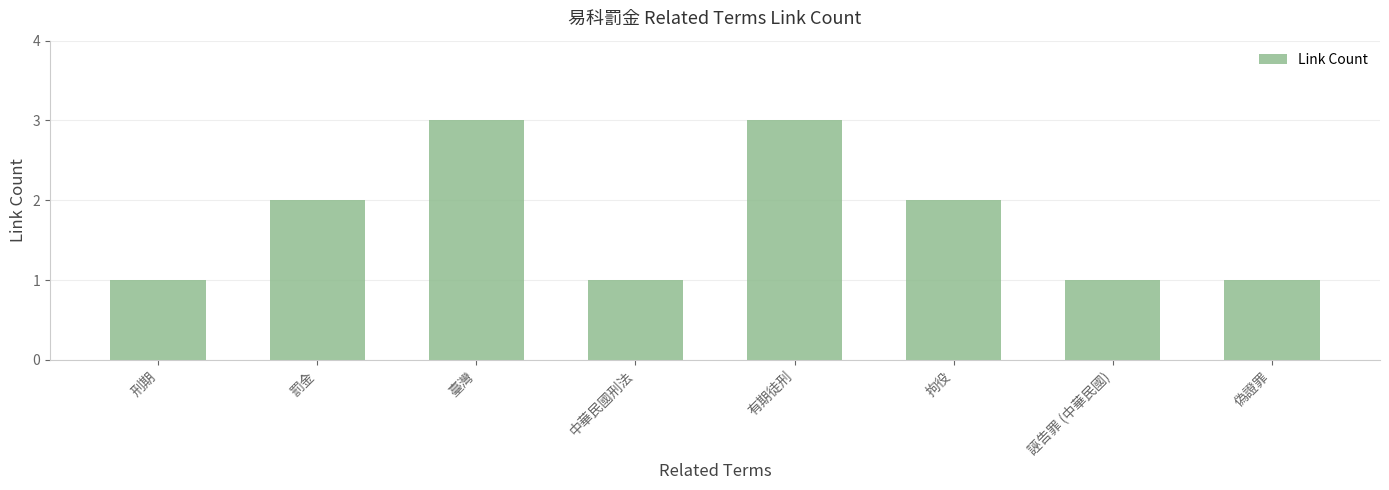

What is the greatest value displayed?

3